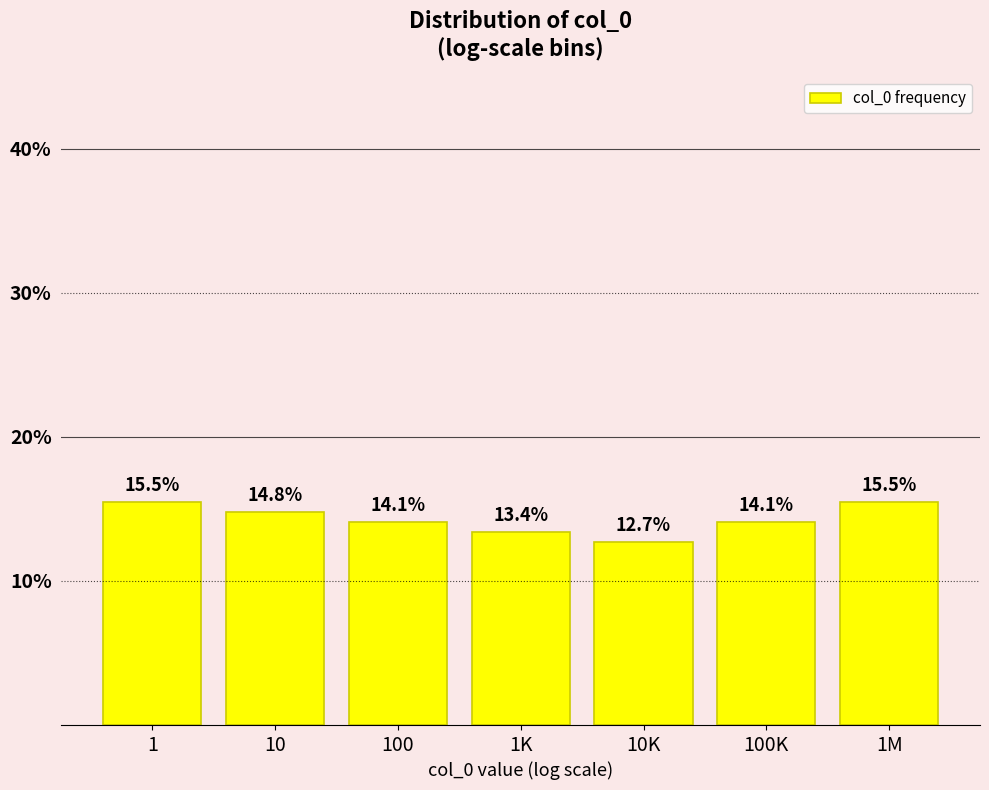

Reading left to right, transcribe all the data shown in this chart.

1=15.5	10=14.8	100=14.1	1K=13.4	10K=12.7	100K=14.1	1M=15.5